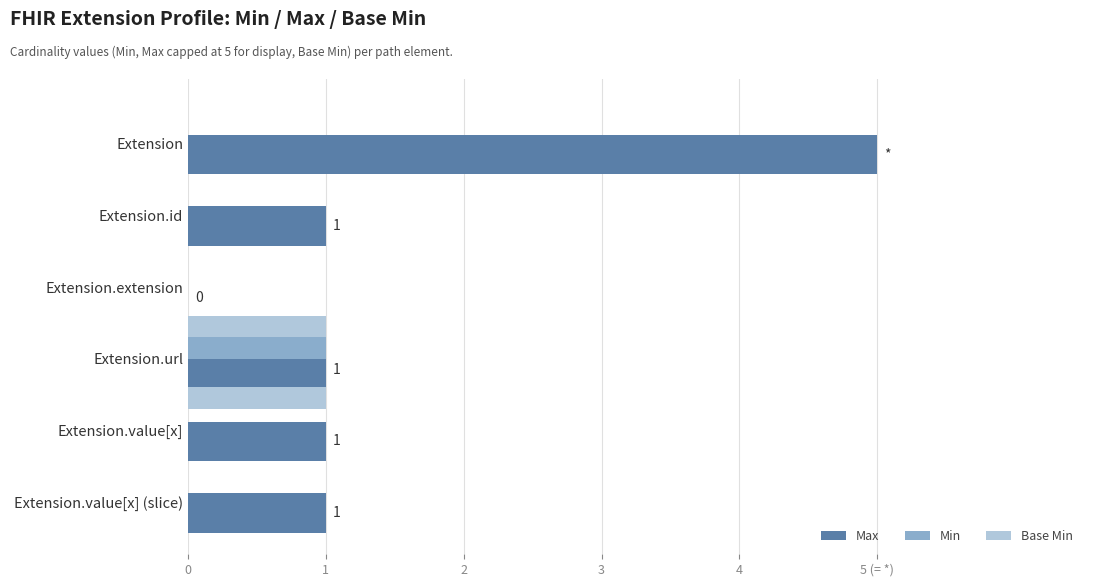

What are all the series names shown in the legend?

Max, Min, Base Min